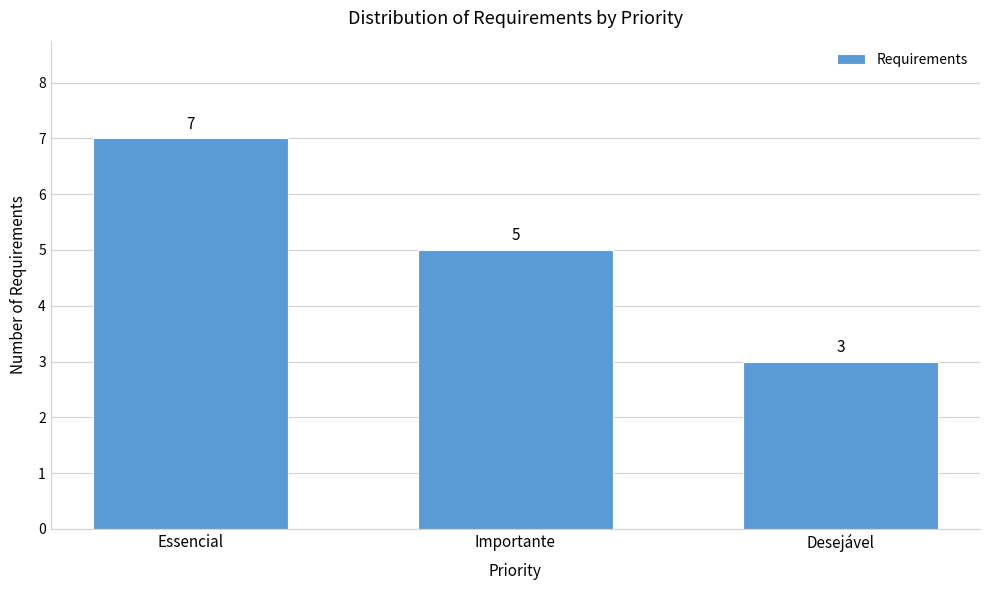

Reading left to right, what are all the values shown in this chart?

7	5	3